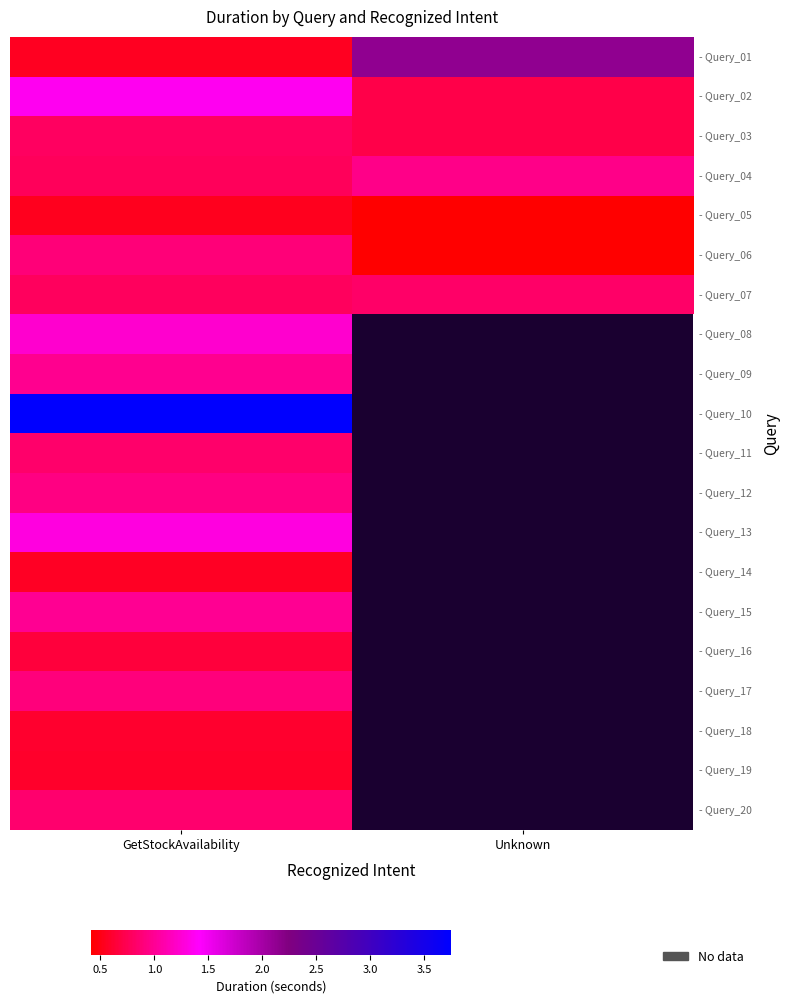

How many positive values does the - Query_09 series have?

1